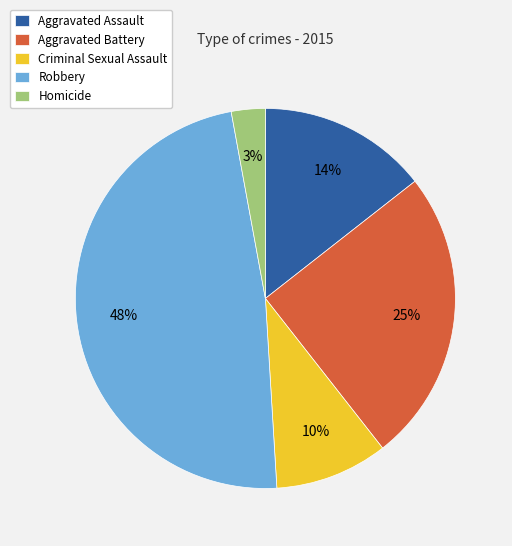

To the nearest percent, what is the combined percentage of Robbery and Homicide?

51%